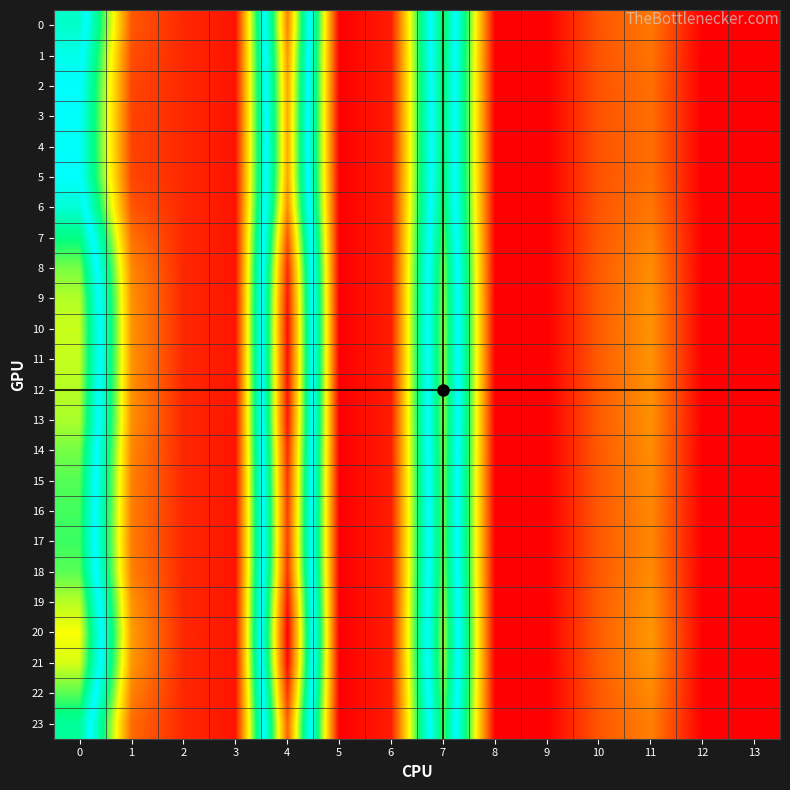

How many distinct data groups are displayed?

24